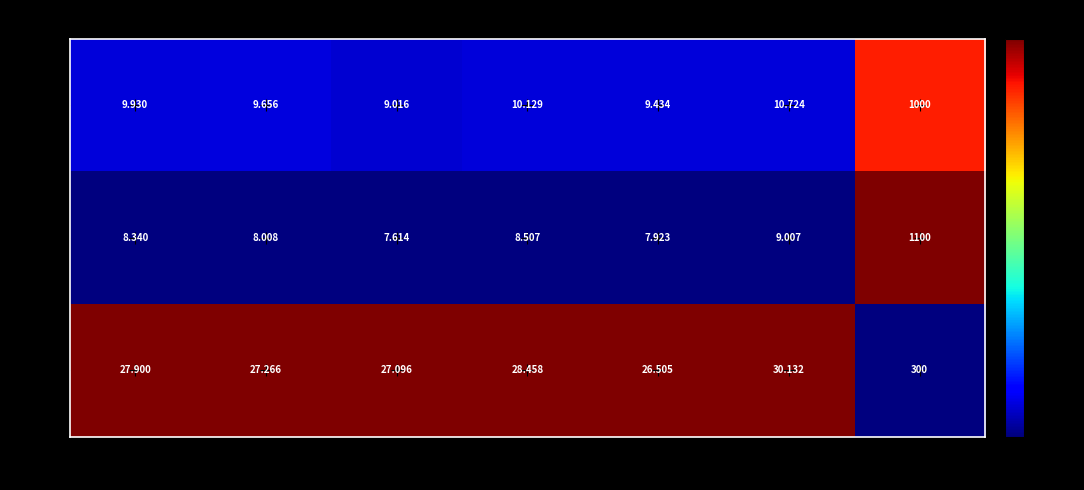

Rank the series by their maximum value, from lowest to highest.

300657, 000899, 600531